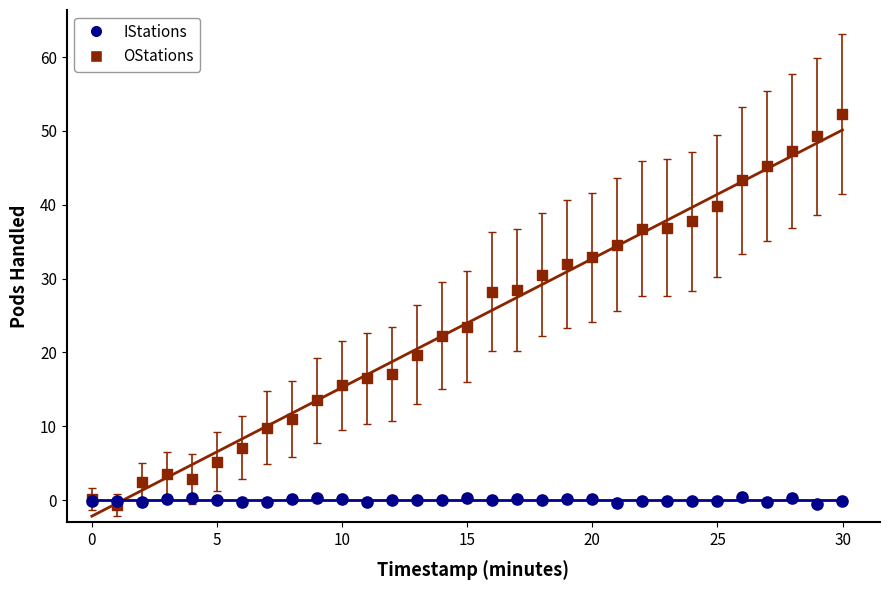

Which series has the widest spread of Y values?

OStations